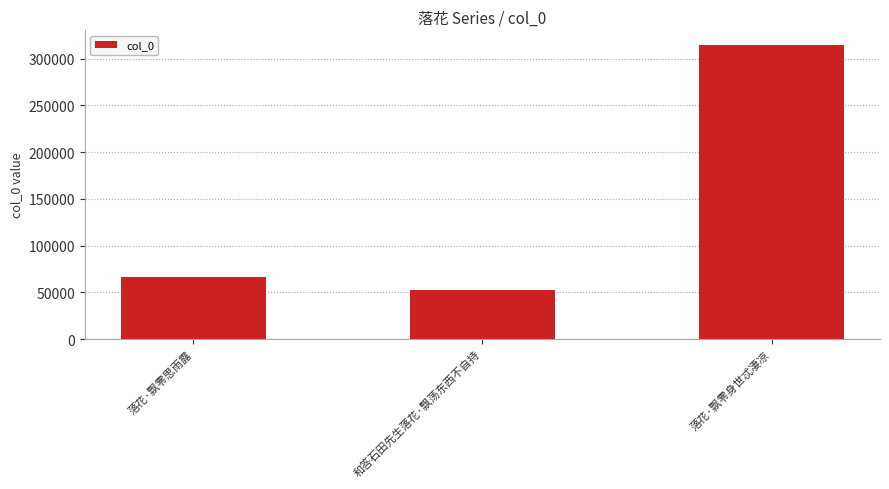

What is the difference between the values at 和答石田先生落花·飘荡东西不自持 and 落花·飘零身世忒凄凉?

262413